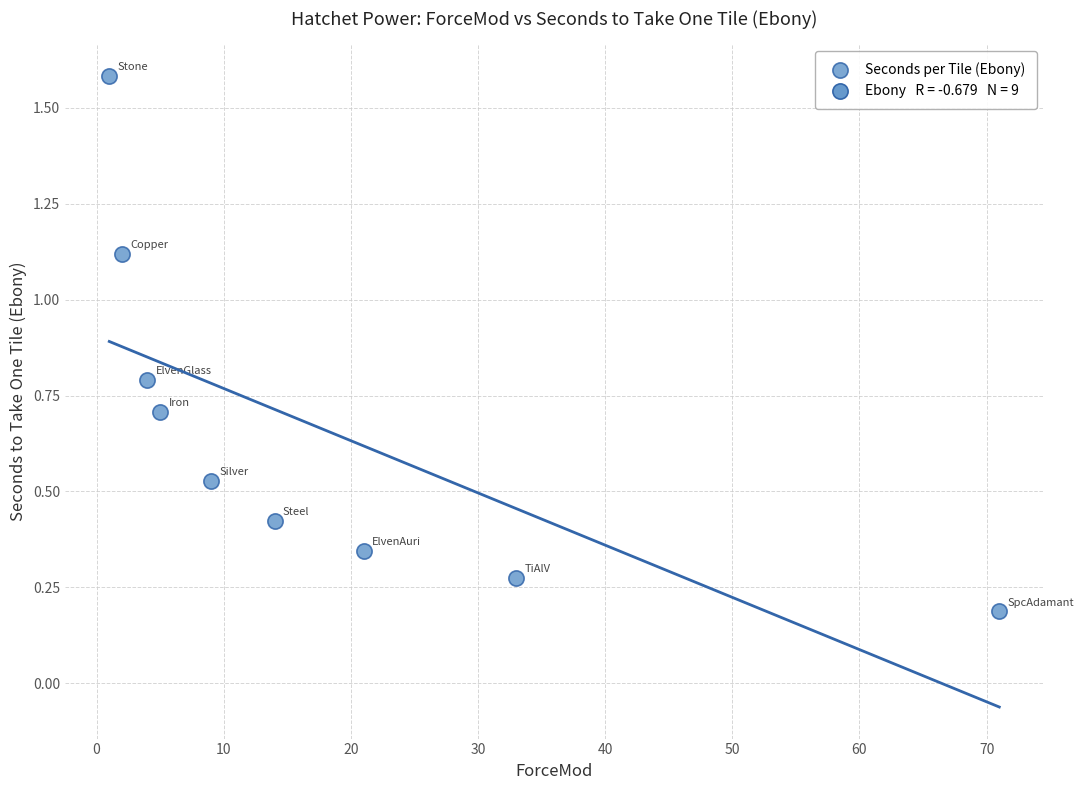

What is the range of Y values (max minus min)?

1.4